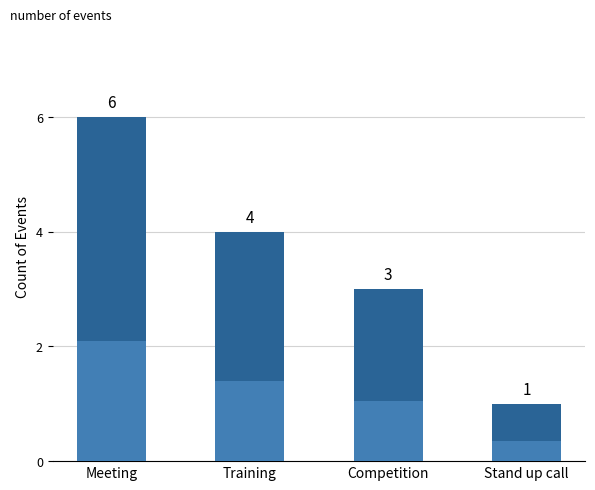

What is the label of the 4th bar from the left?

Stand up call